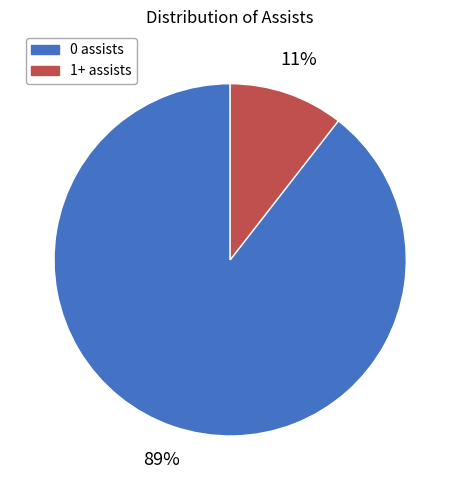

What percentage is the 0 assists slice, to the nearest percent?

89%